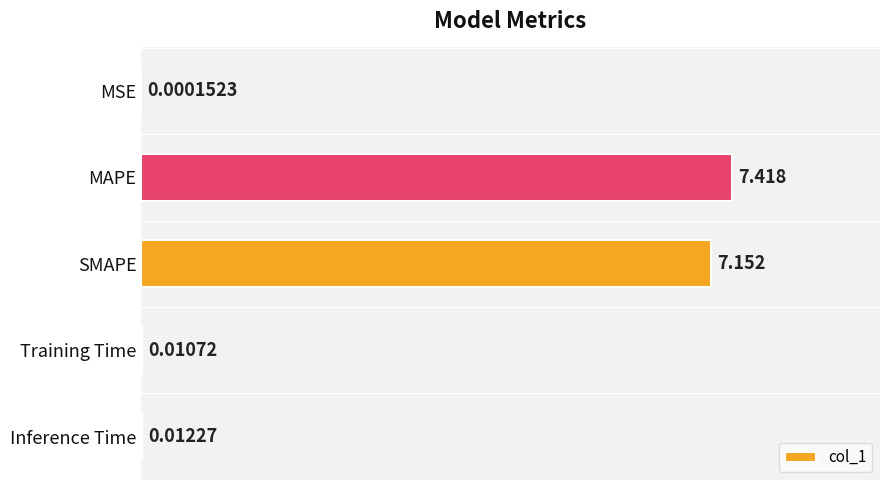

Which category has the highest value across all series?

MAPE